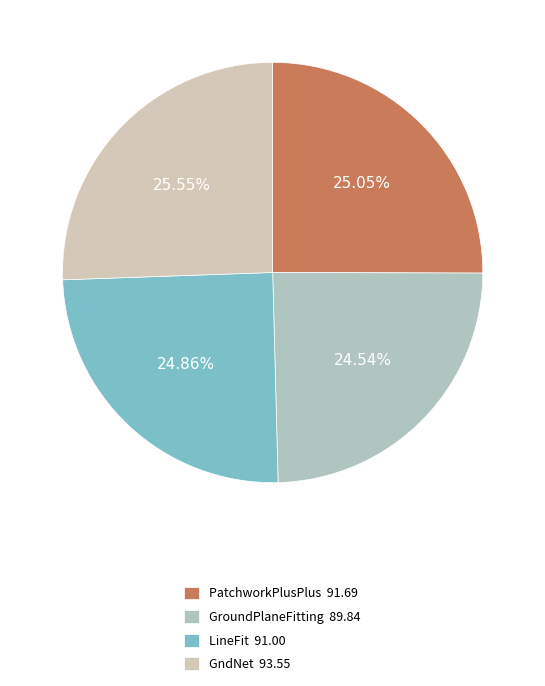

To the nearest percent, what is the combined percentage of LineFit and GroundPlaneFitting?

49%